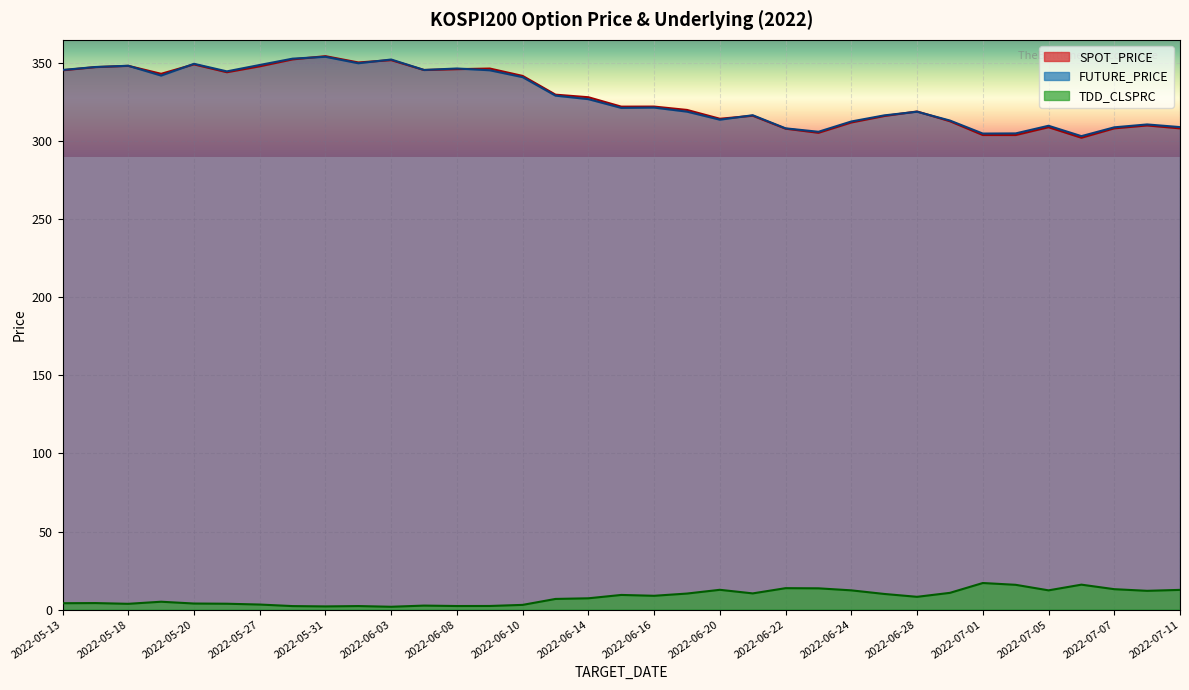

Which label corresponds to the smallest value in the chart?

2022-06-03